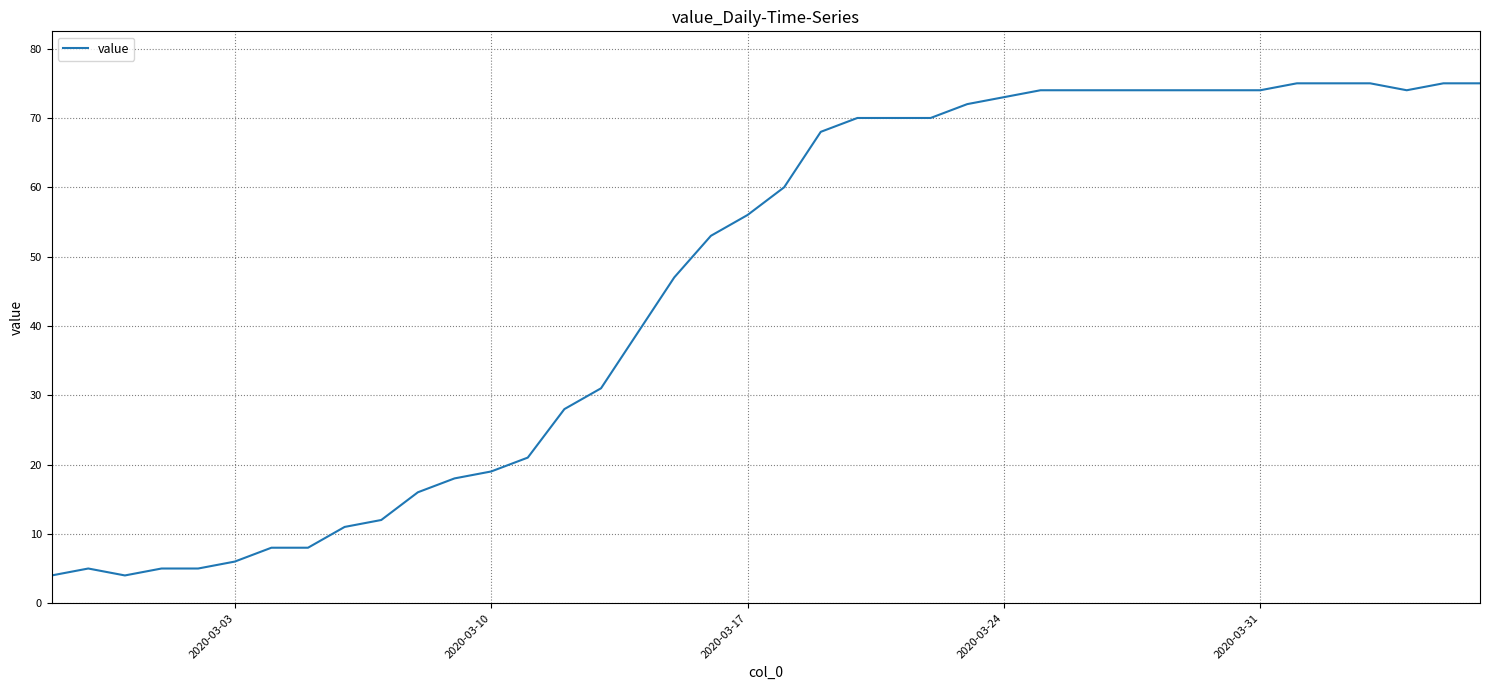

What is the difference between the maximum and minimum values?

71